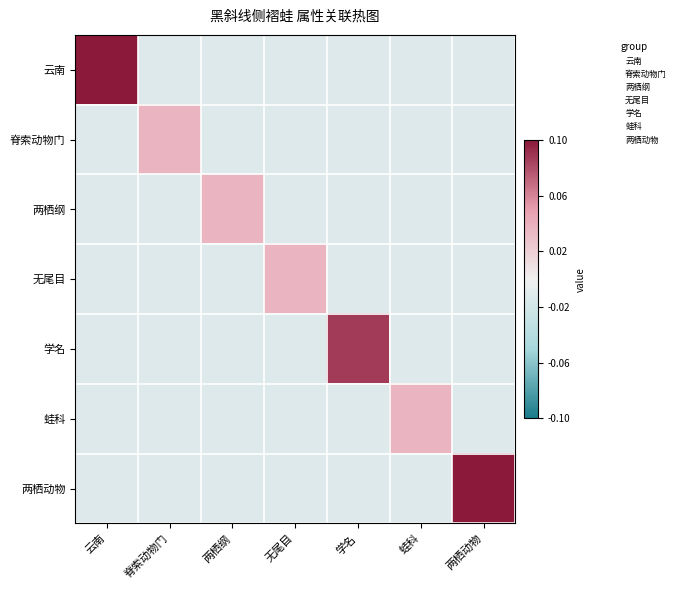

How many categories are shown in the chart?

7